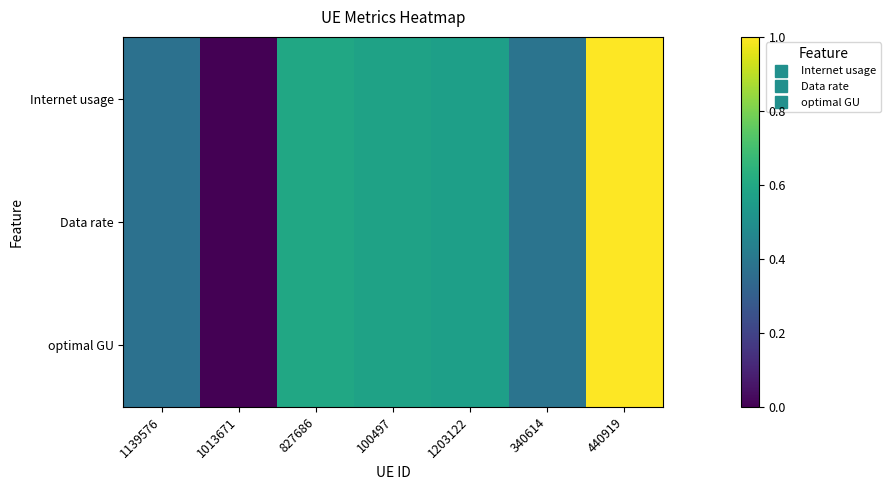

List the series in order of their overall mean, lowest first.

optimal GU, Data rate, Internet usage